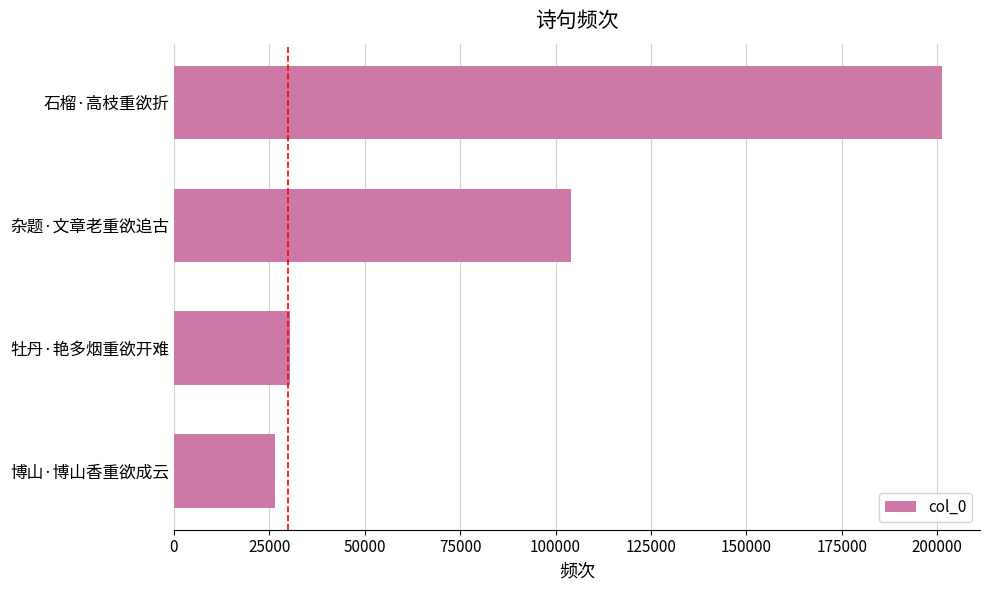

List the labels in order of value, largest first.

石榴·高枝重欲折, 杂题·文章老重欲追古, 牡丹·艳多烟重欲开难, 博山·博山香重欲成云